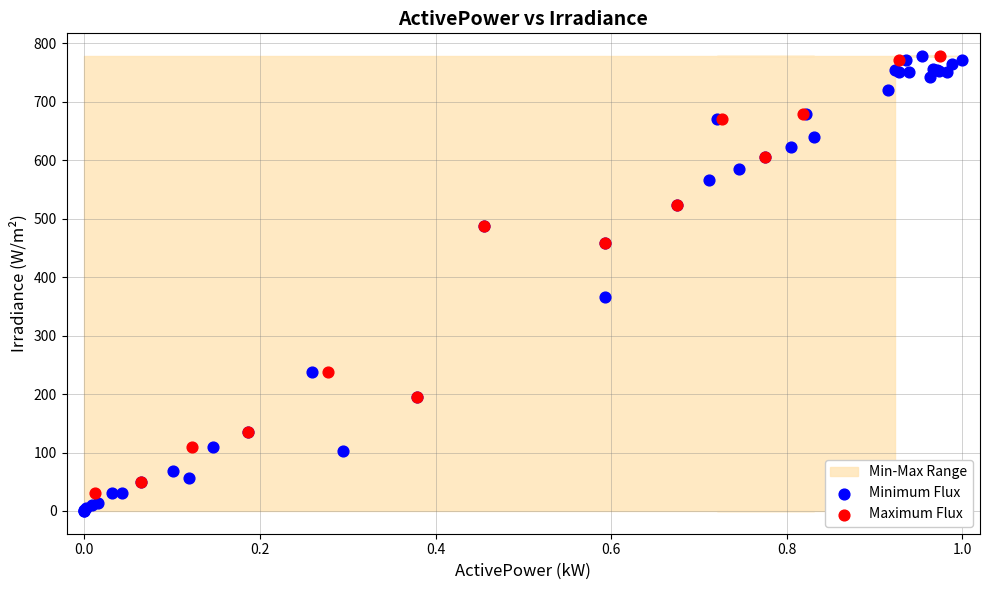

Which series has the widest spread of Y values?

Minimum Flux